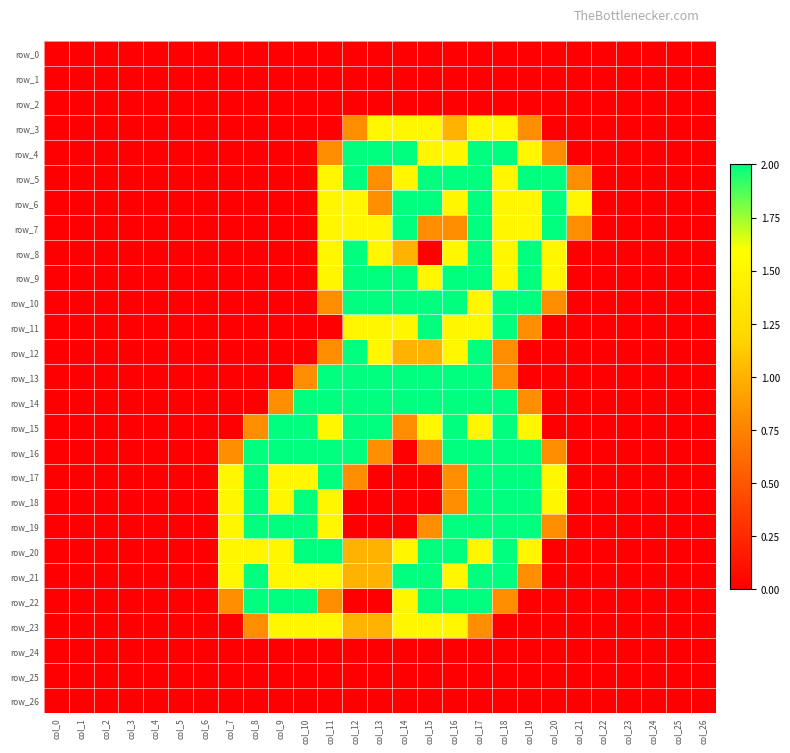

What is the approximate value of row_18 at col_20?

1.5